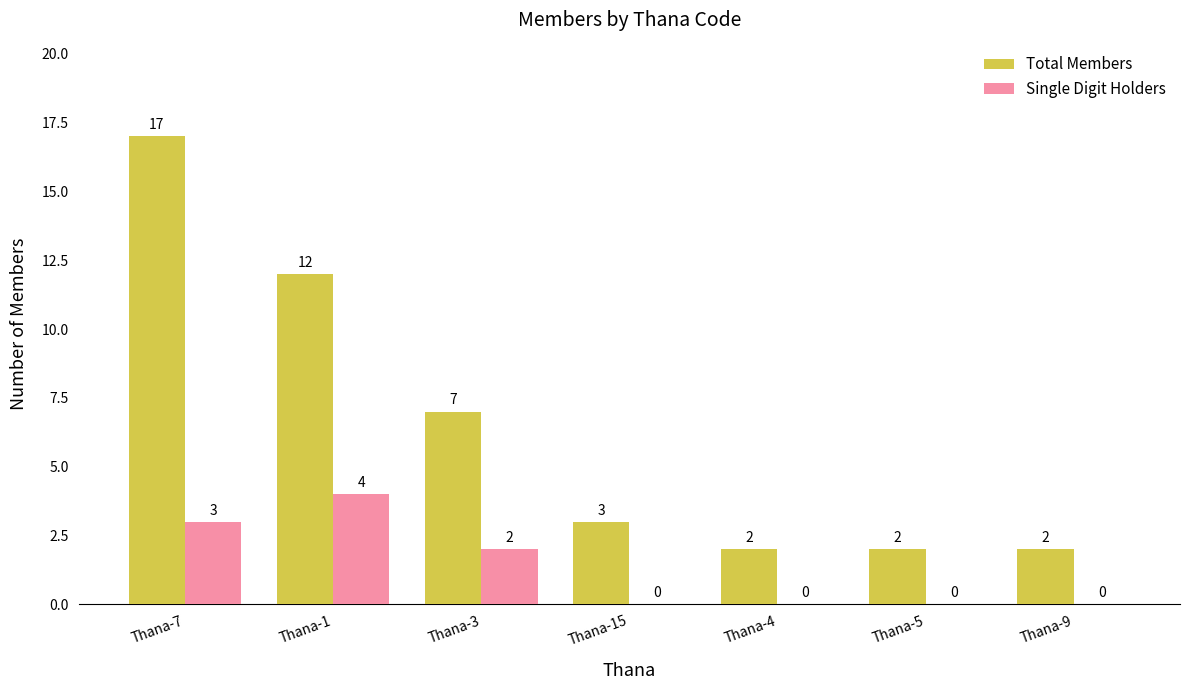

What are all the series names shown in the legend?

Total Members, Single Digit Holders